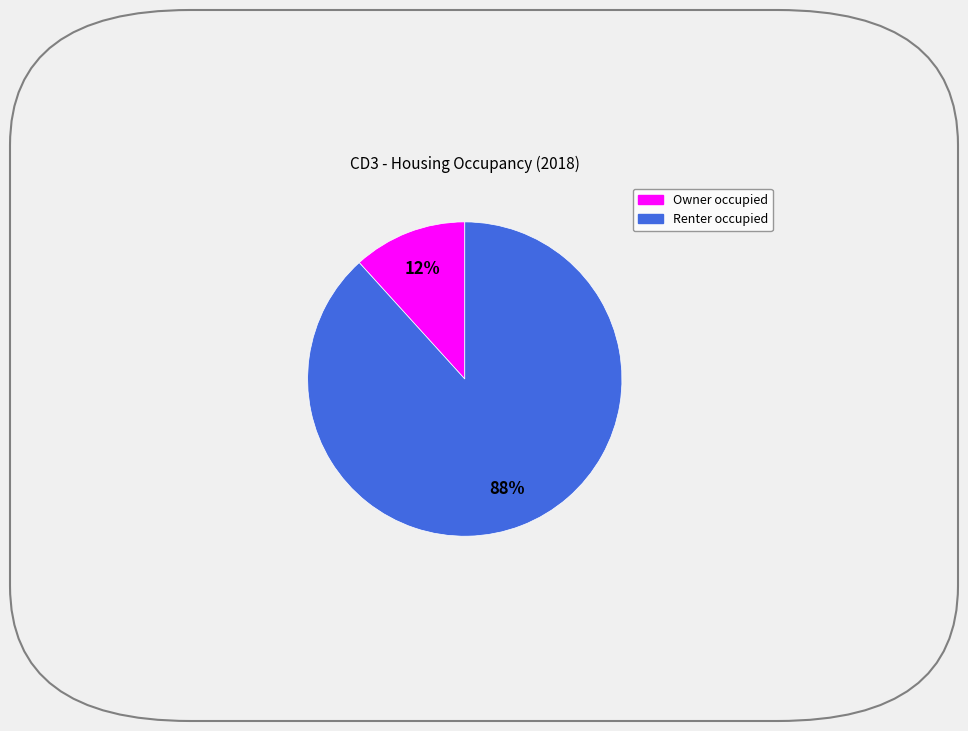

To the nearest percent, what is the average slice percentage?

50%